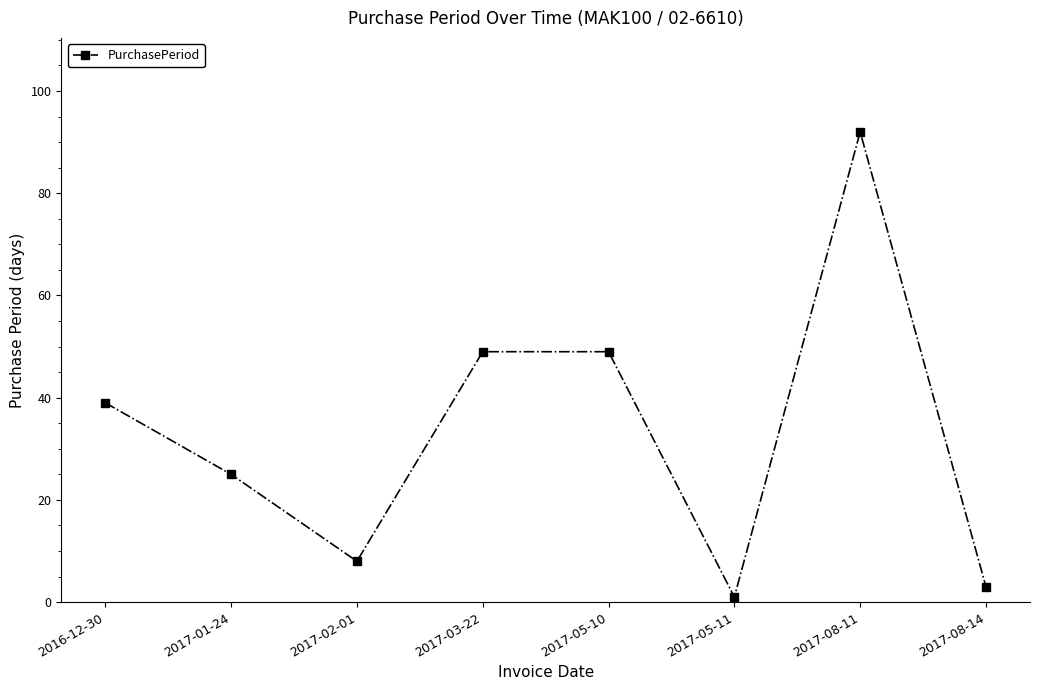

Reading left to right, transcribe all the data shown in this chart.

2016-12-30=39	2017-01-24=25	2017-02-01=8	2017-03-22=49	2017-05-10=49	2017-05-11=1	2017-08-11=92	2017-08-14=3